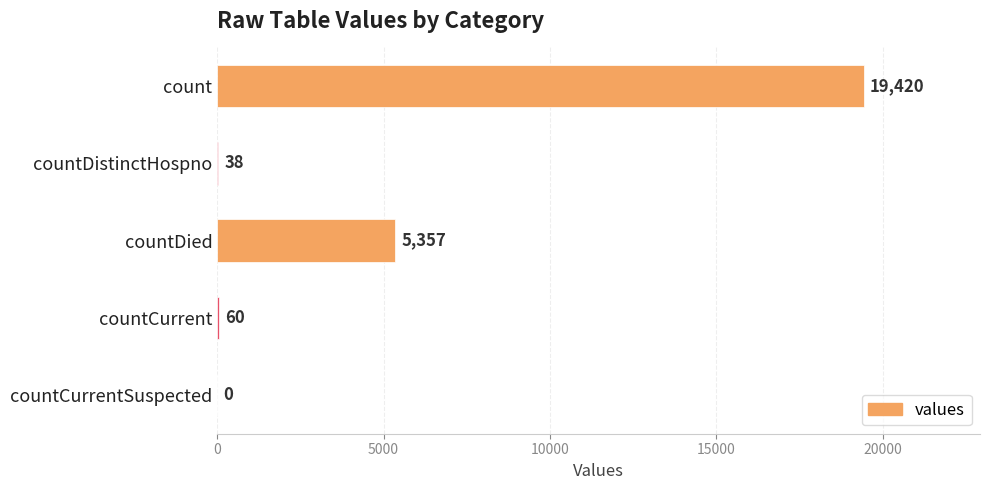

Does the chart contain stacked bars?

No